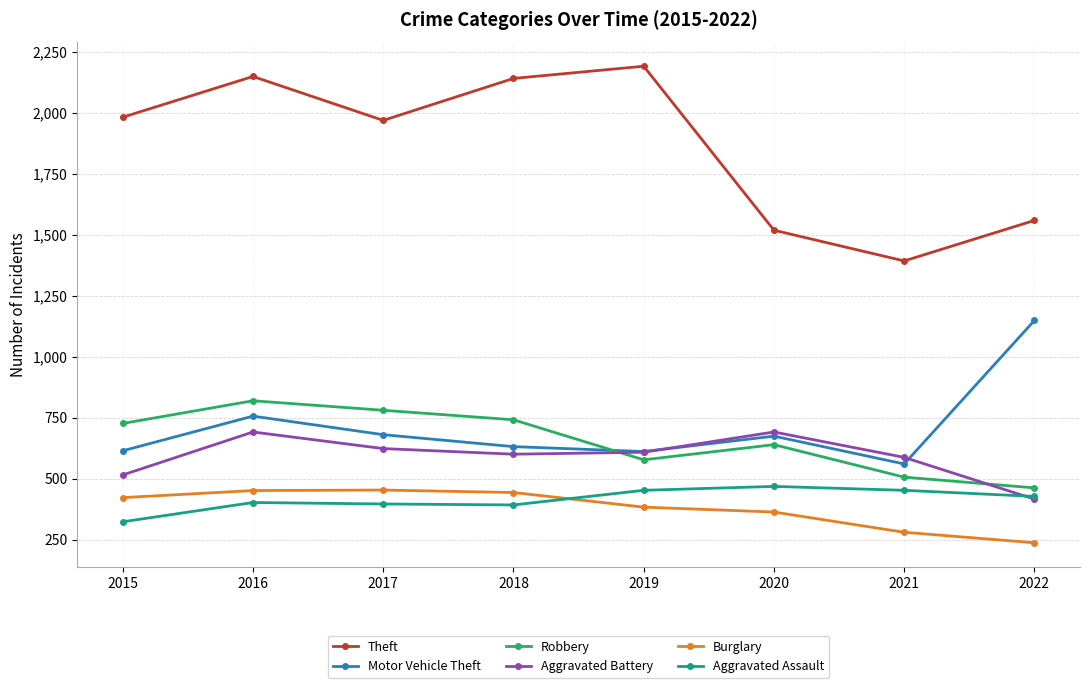

What are all the series names shown in the legend?

Theft, Motor Vehicle Theft, Robbery, Aggravated Battery, Burglary, Aggravated Assault